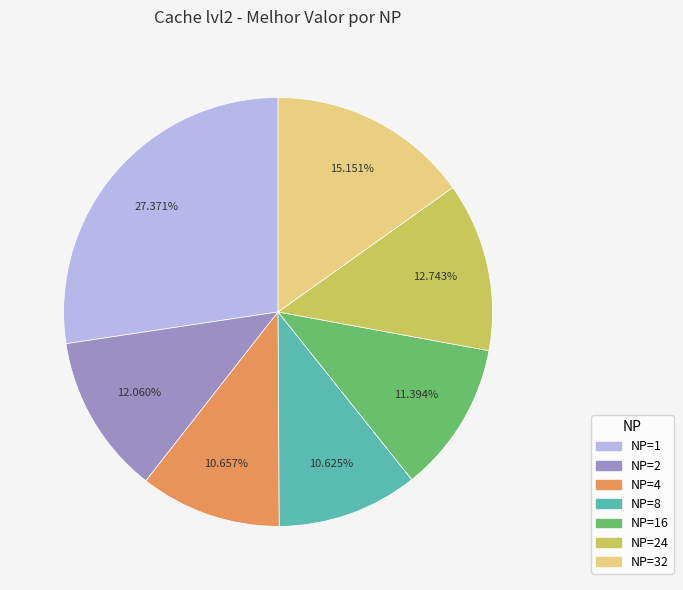

Is there any slice that represents more than half of the pie?

No